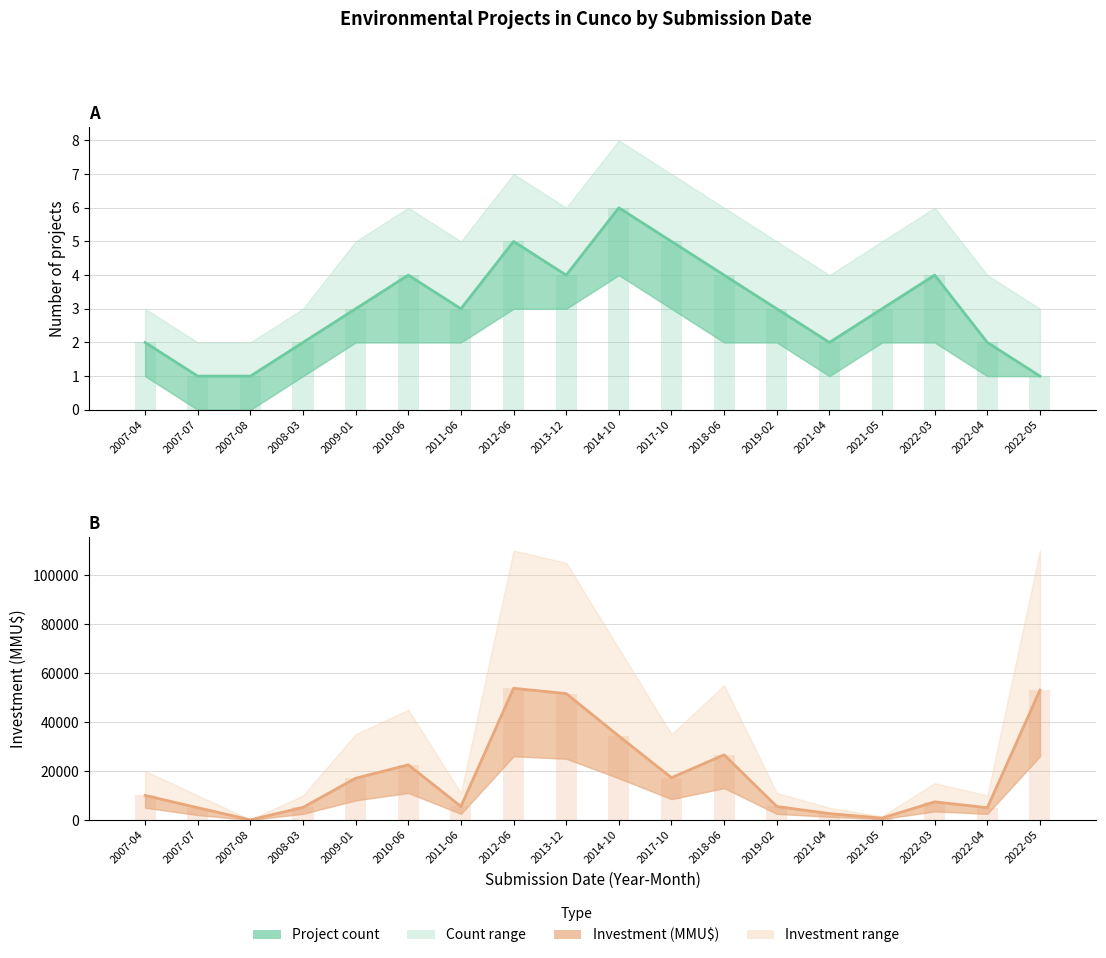

What is the minimum value for Project count (central)?

1